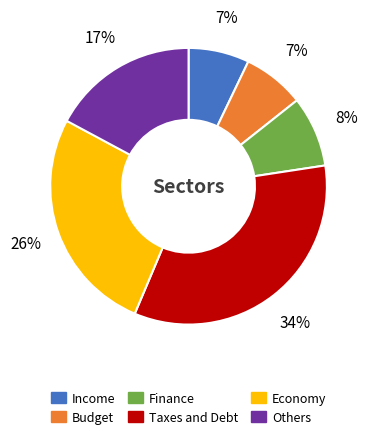

To the nearest percent, what portion does Income represent?

7%